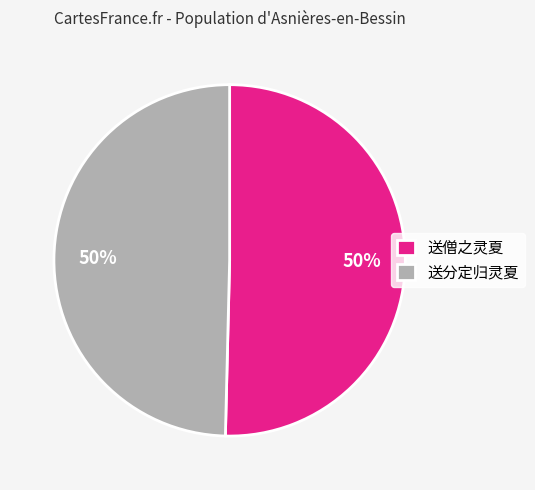

How many slices are in this pie chart?

2